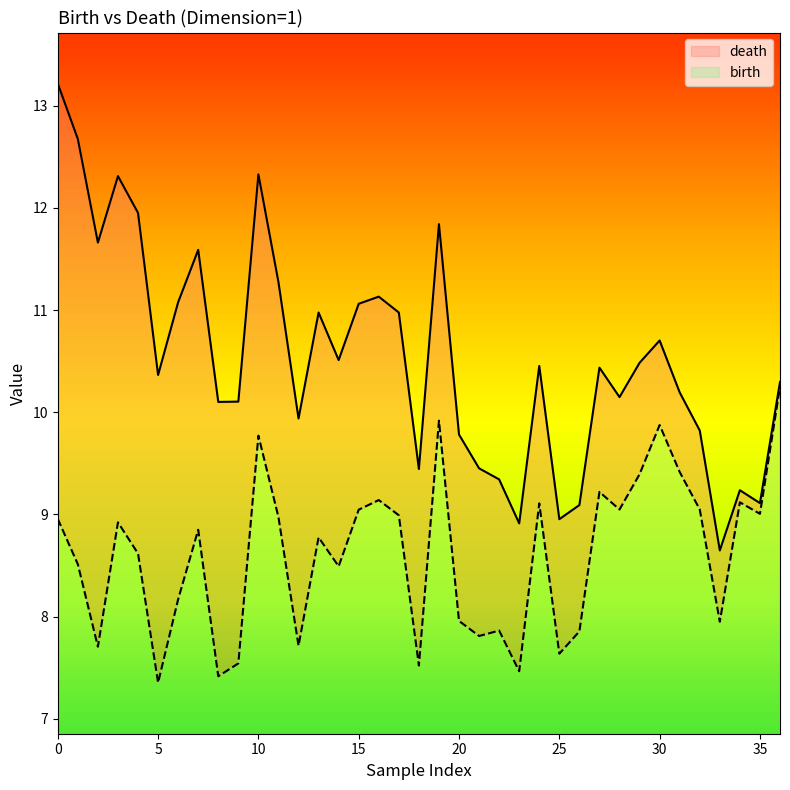

At which label does death reach its minimum?

33